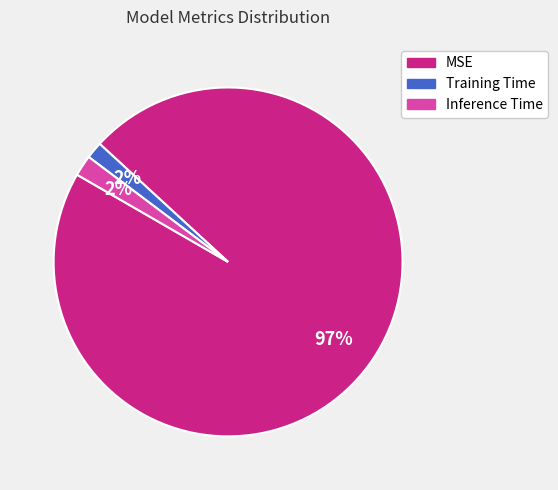

What percentage is the Training Time slice, to the nearest percent?

2%